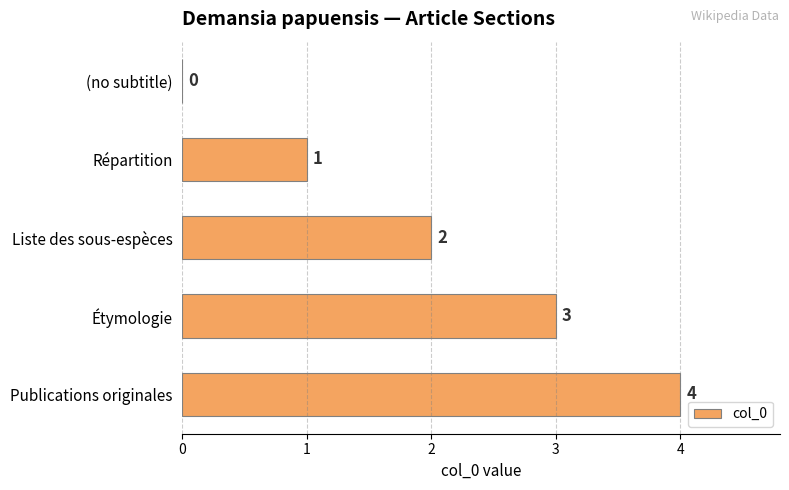

Between (no subtitle) and Étymologie, which is larger?

Étymologie